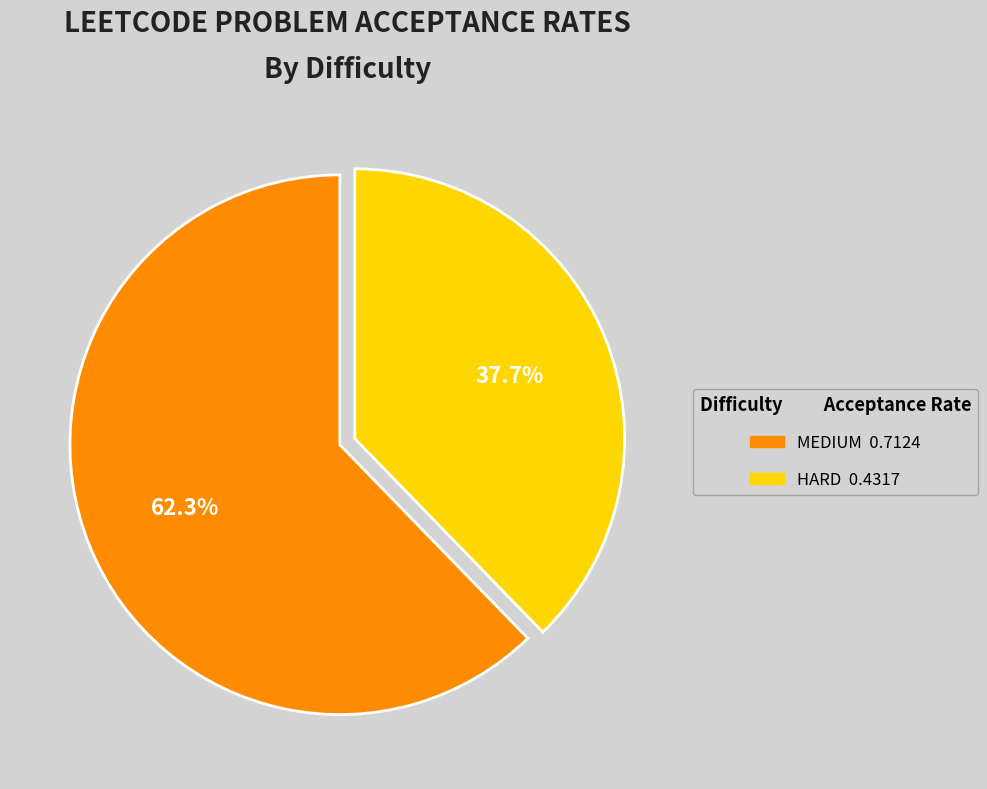

Does HARD represent more than half of the total?

No